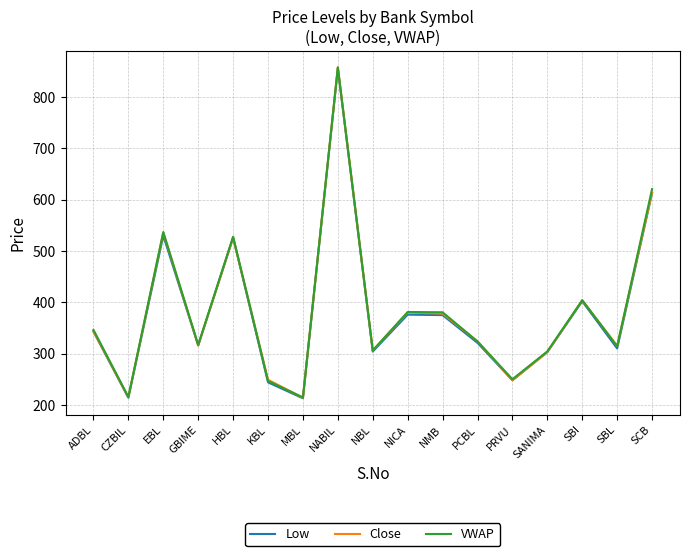

Is it true that Close equals 356.6 at KBL?

False